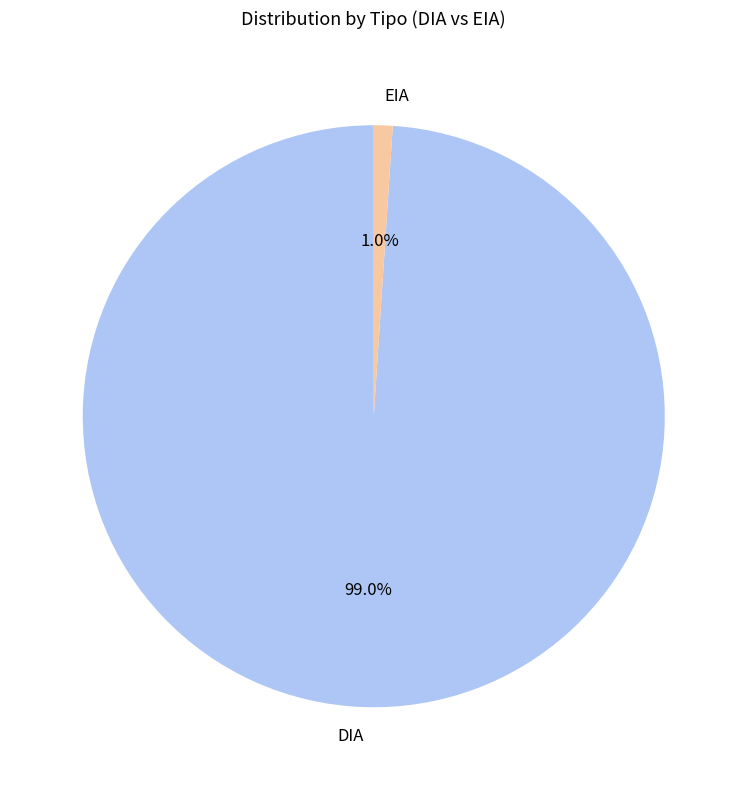

Is there a majority slice in this chart?

Yes